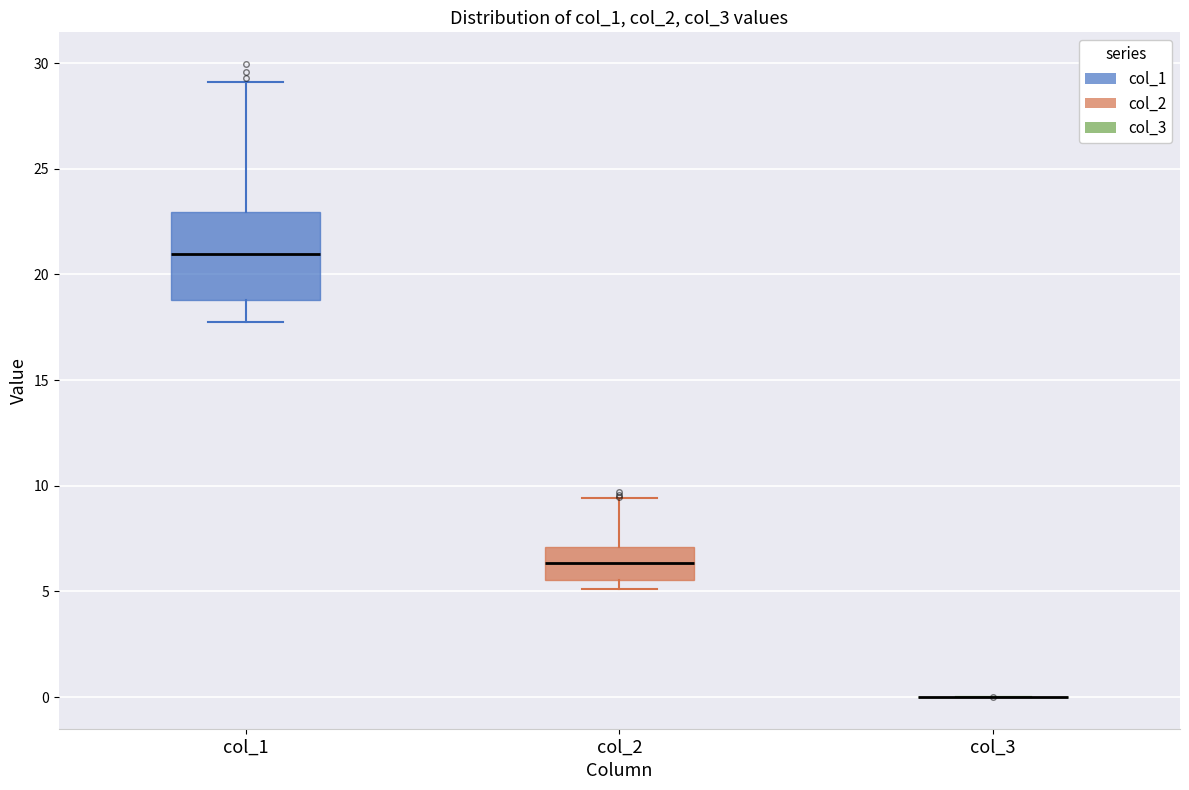

Reading left to right, transcribe this box plot: for each box, give where its median line is, the range the box spans, and where its two whiskers end, as read against the y-axis. The values are not printed on the chart, so give them approximately, as read against the axis.

col_1: median 21.0, box 19.0 to 23.0, whiskers 17.5 to 29.0
col_2: median 6.5, box 5.5 to 7.0, whiskers 5.0 to 9.5
col_3: box collapsed to a line at 0.0, whiskers 0.0 to 0.0